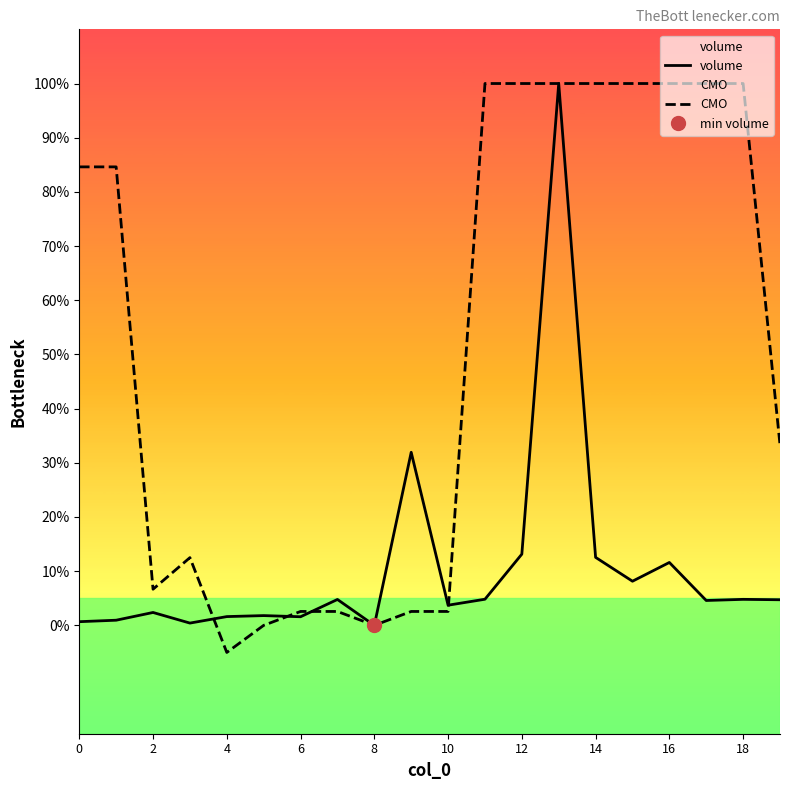

What is the value of the CMO point at the 3rd from the left?

6.7